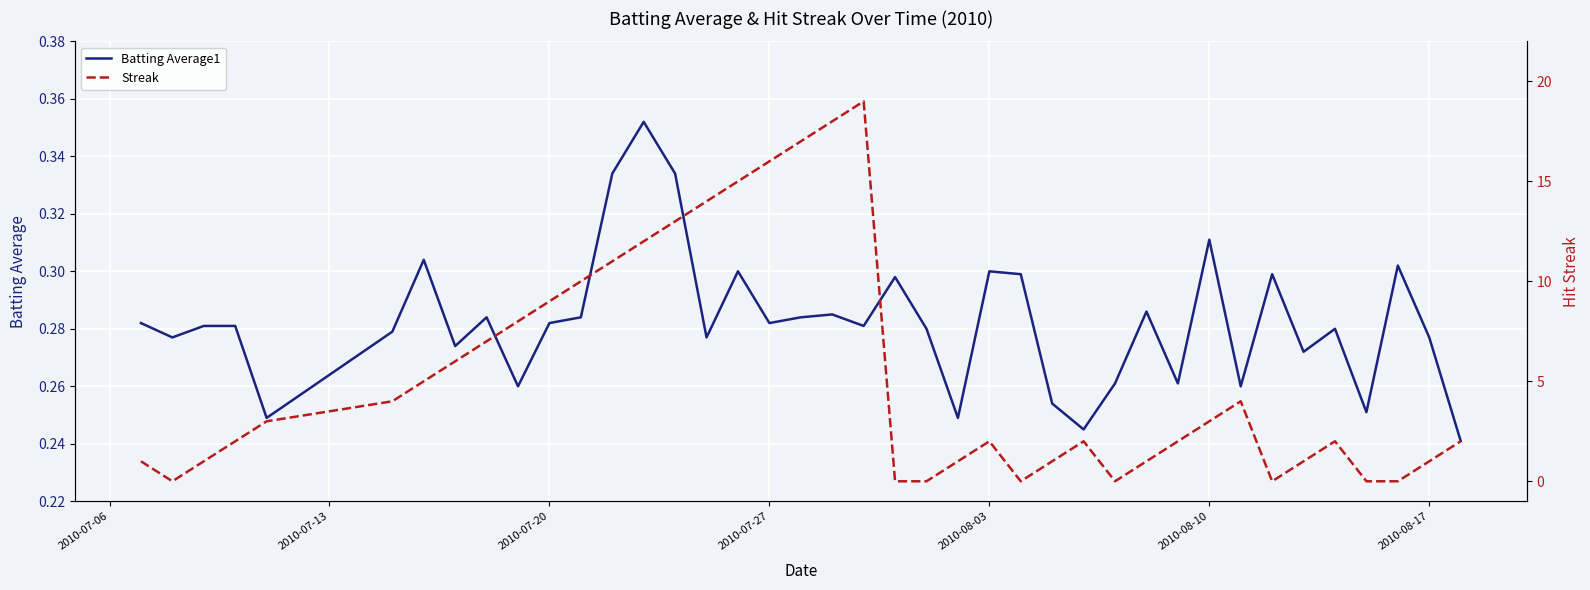

True or false: Batting Average1 has more than 1 interior local peaks.

True